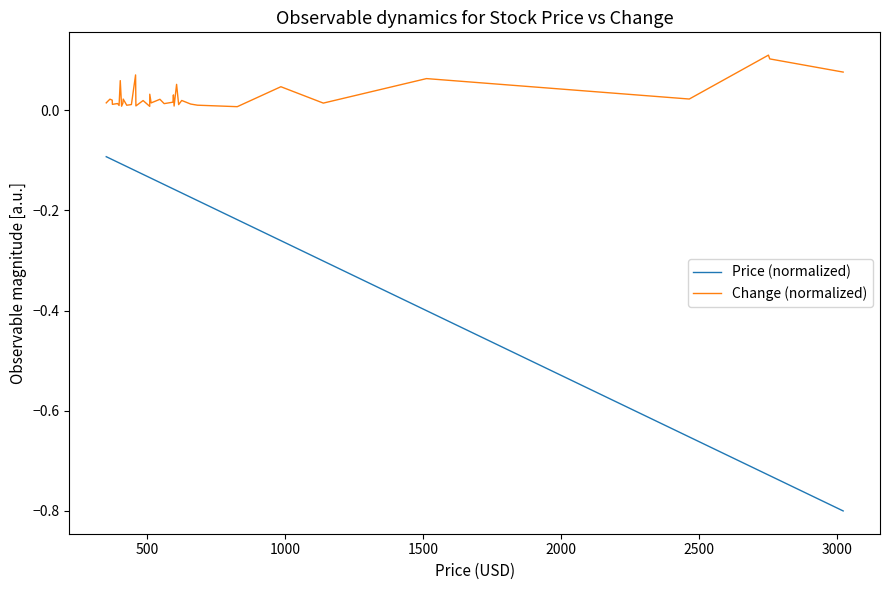

The Price (normalized) series shows -0.2 at 25. True or false?

False